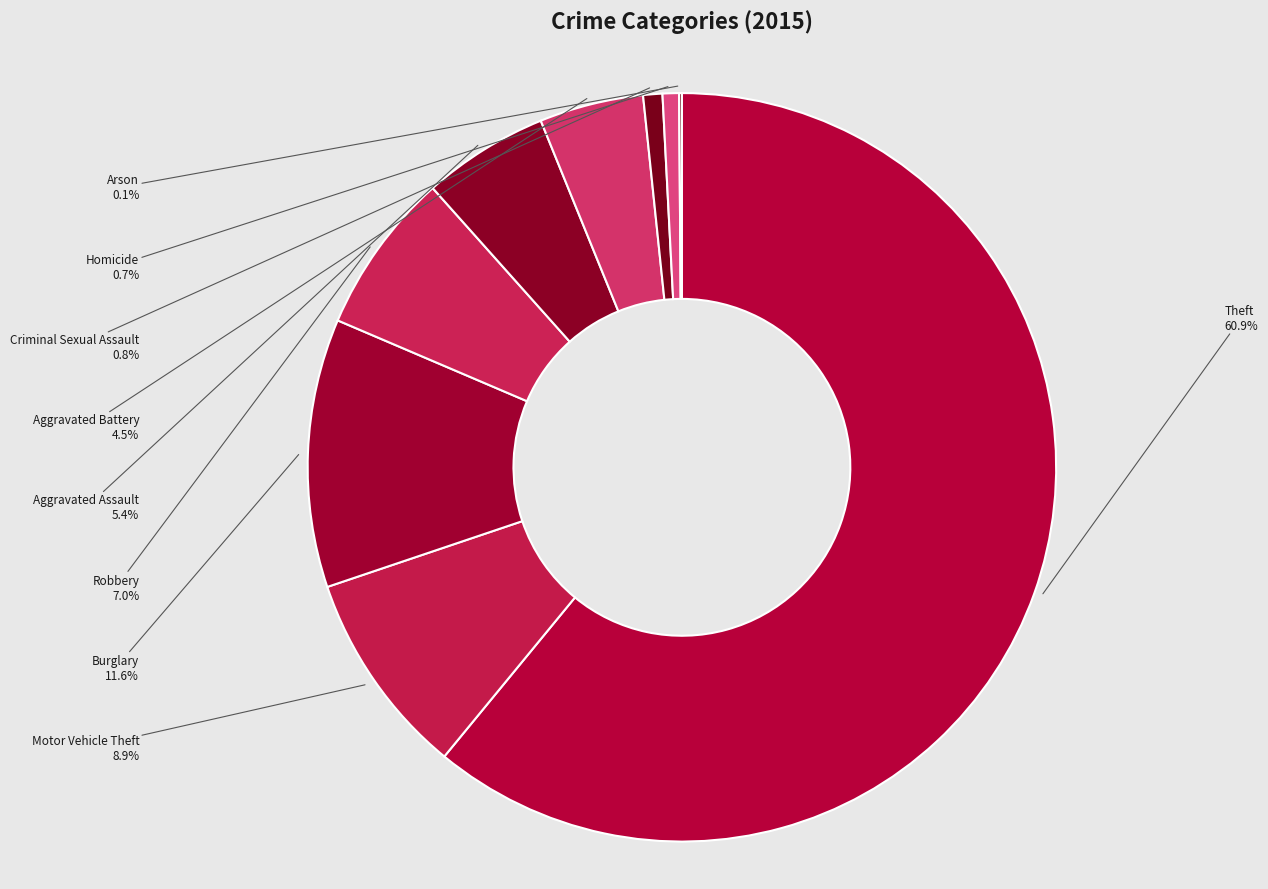

What portion of the pie excludes Aggravated Battery?

95.5%